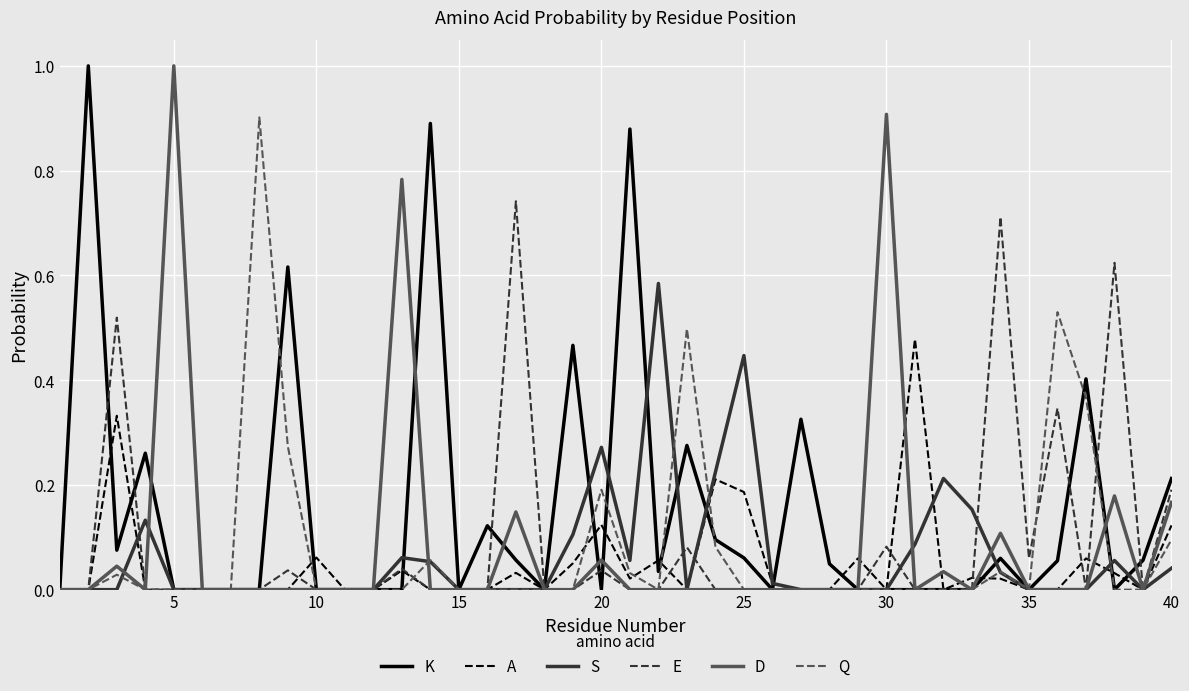

What is the greatest value displayed?

1.0